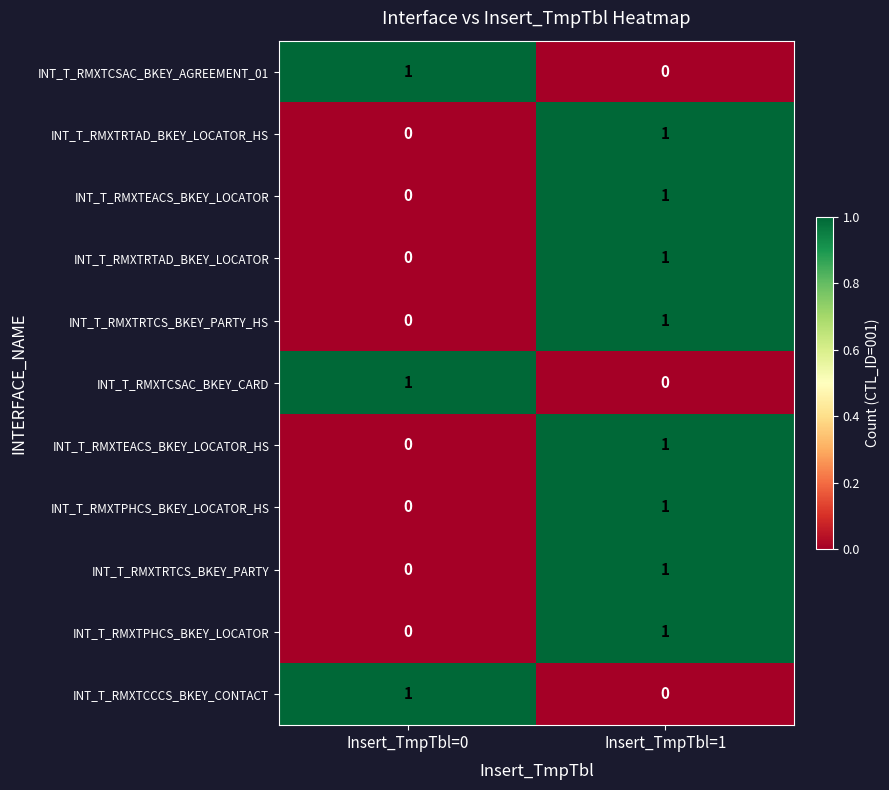

Where is INT_T_RMXTEACS_BKEY_LOCATOR_HS nearest to the value 0?

Insert_TmpTbl=0